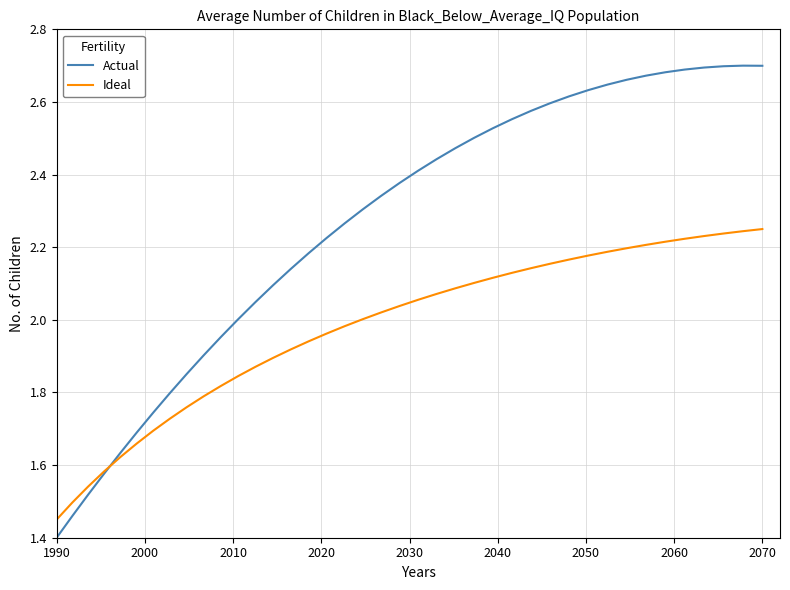

List the series in order of their peak value, lowest first.

Ideal, Actual